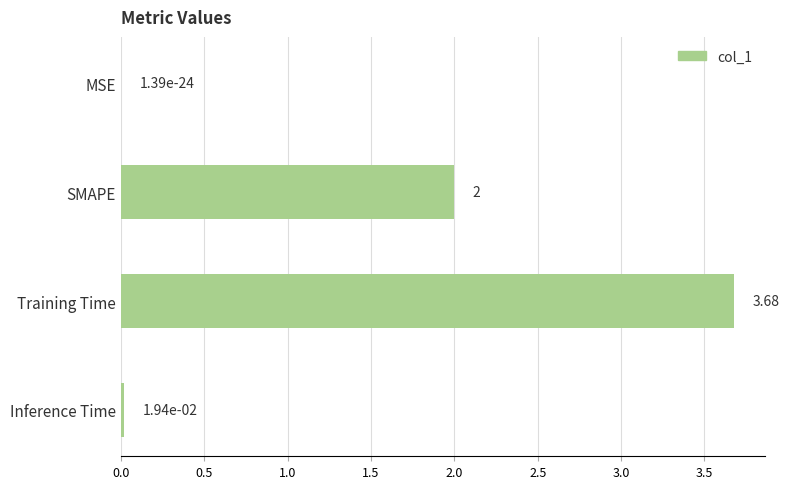

At which category does the chart reach its peak across all series?

Training Time